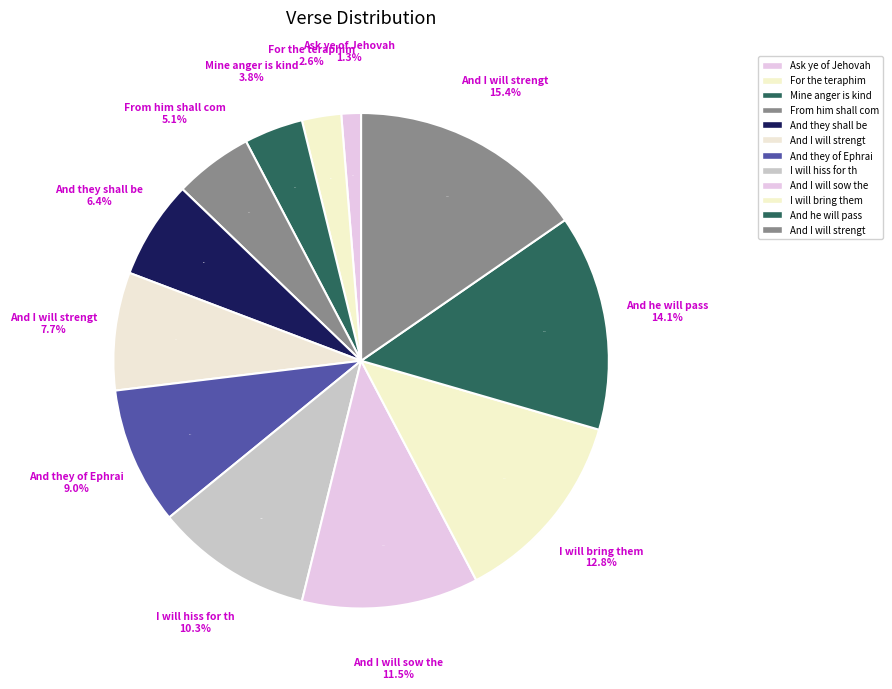

Which has a higher value, For the teraphim or And he will pass?

And he will pass